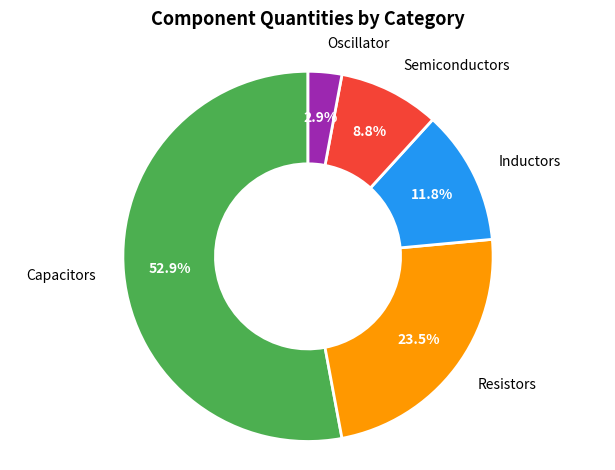

What portion of the pie excludes Resistors?

76.5%